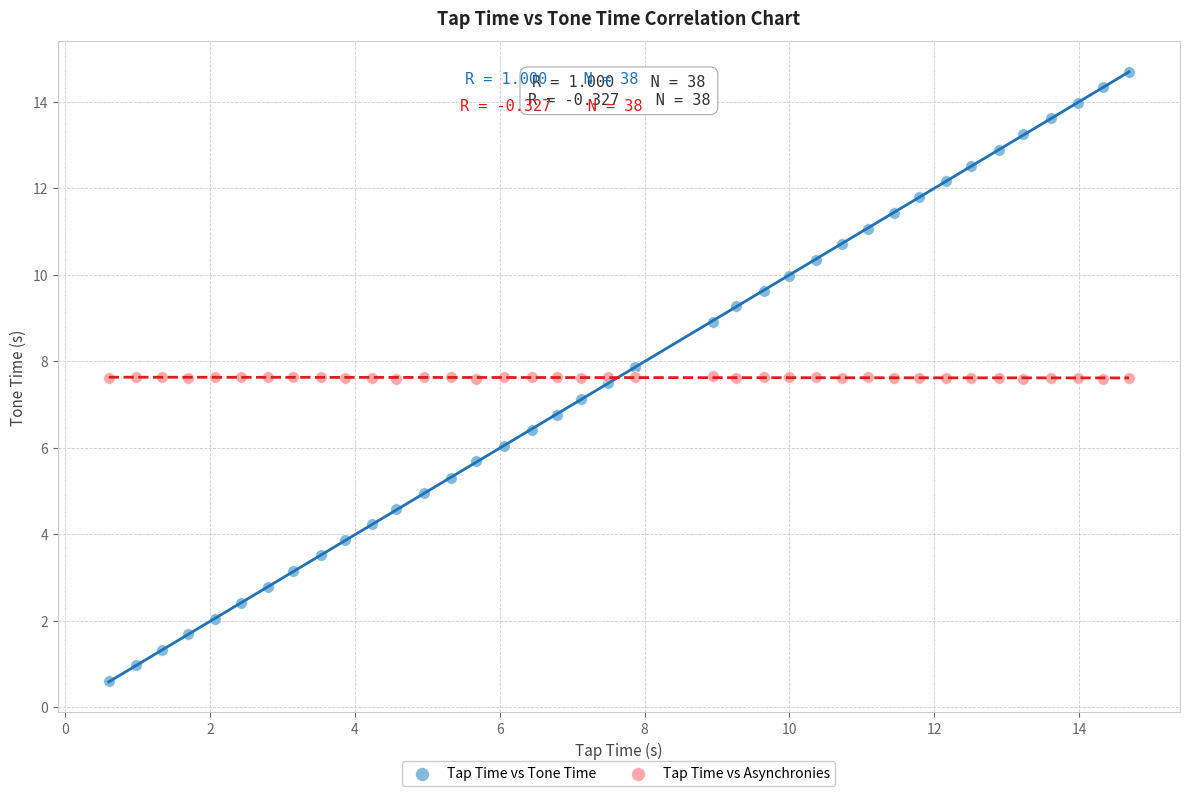

Which series reaches the maximum Y coordinate?

Tap Time vs Tone Time